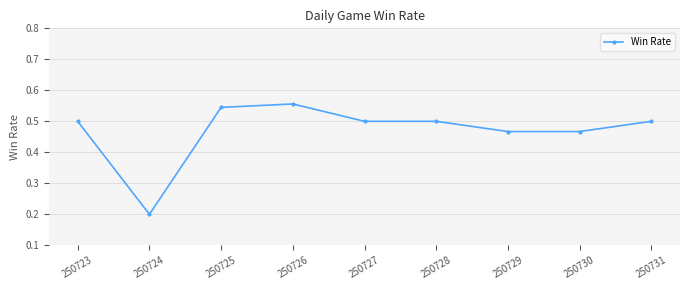

Does the chart have visible grid lines?

Yes